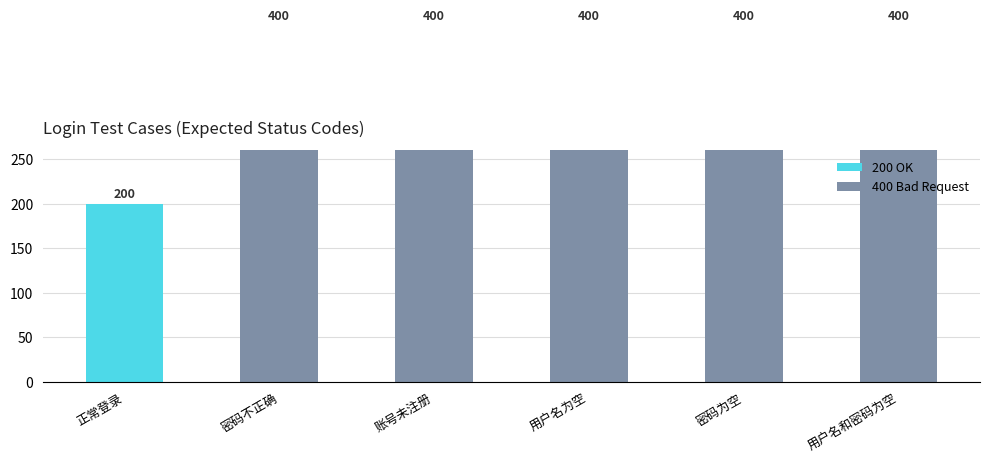

How many bars are there in total?

6